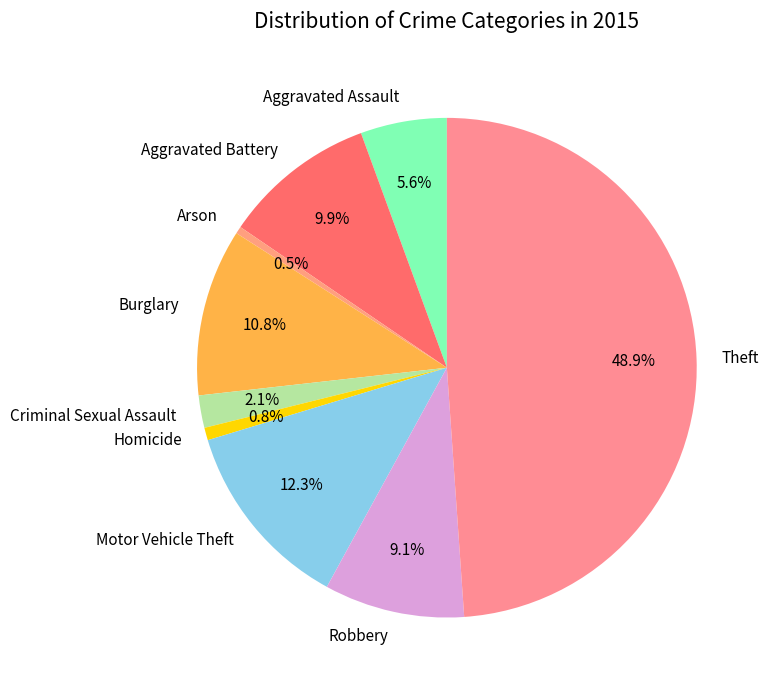

What percentage is NOT represented by Robbery?

90.9%